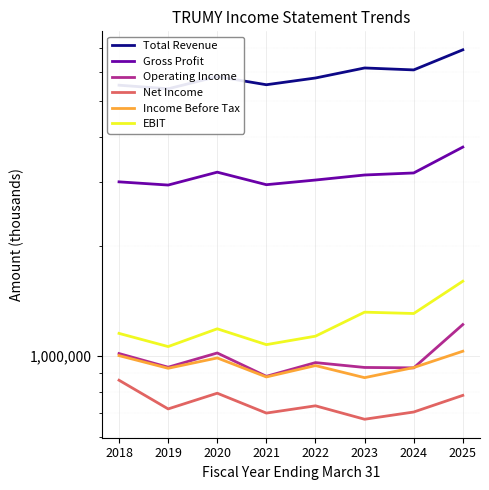

Rank the series at 2018 from highest to lowest value.

Total Revenue, Gross Profit, EBIT, Operating Income, Income Before Tax, Net Income